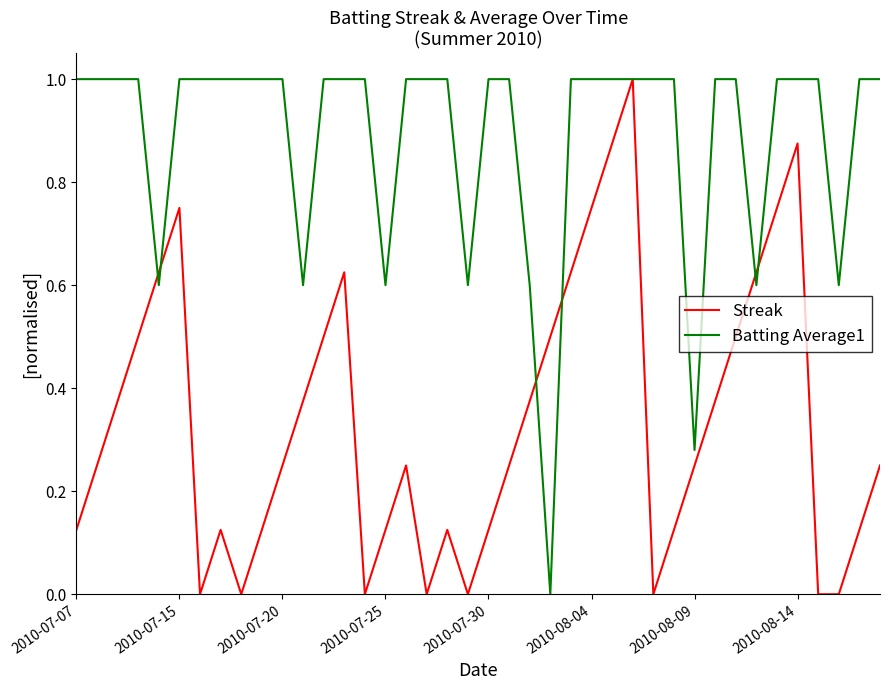

What is the highest value of the Streak series?

1.0